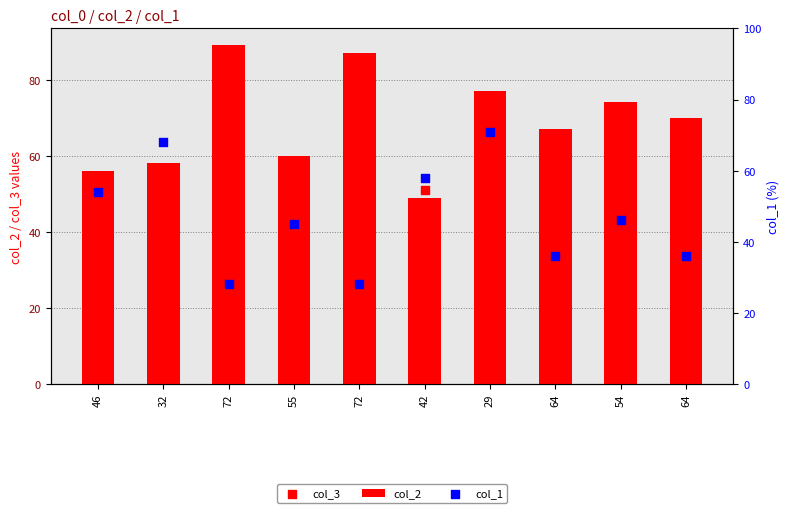

What are all the series names shown in the legend?

col_2, col_3, col_1